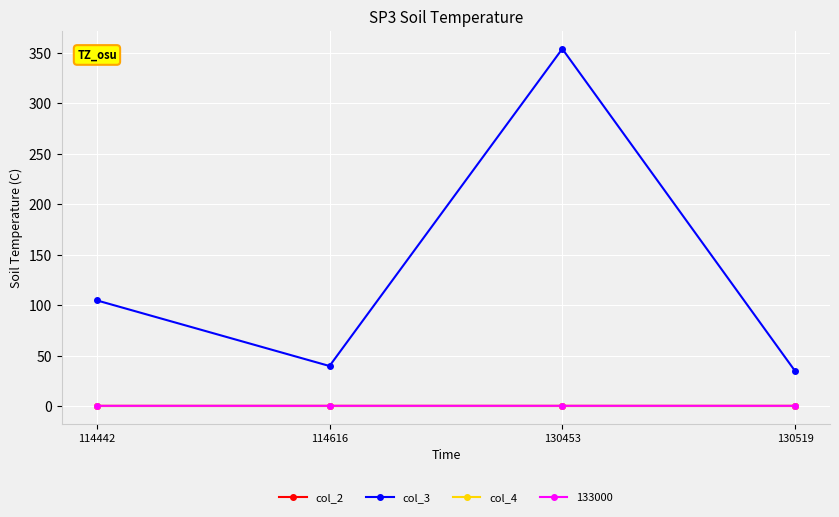

What is the sum of the col_2 values at 130519 and 114616?

1.2